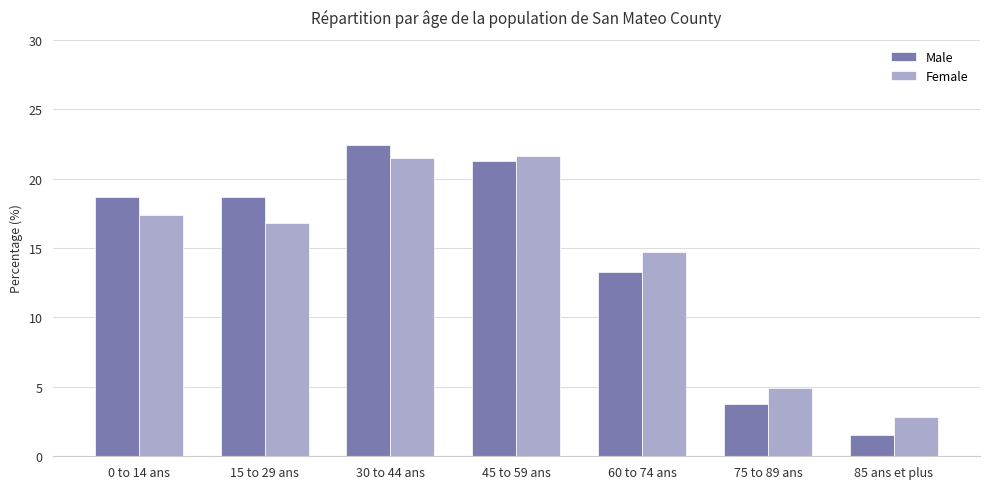

What is the sum of the Female values at 75 to 89 ans and 85 ans et plus?

7.7